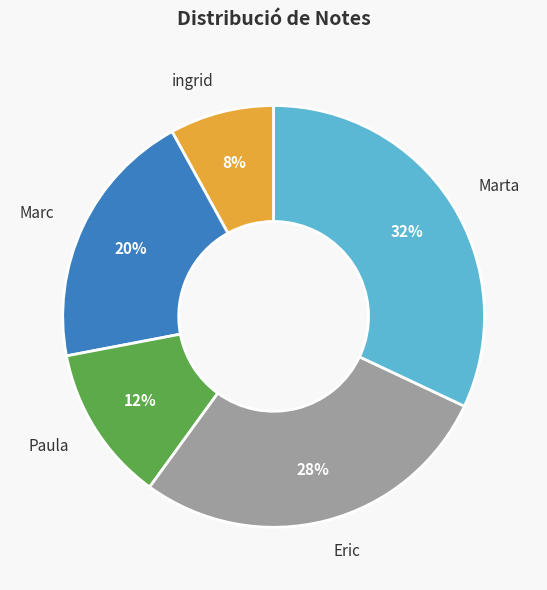

Which slice is the smallest?

ingrid